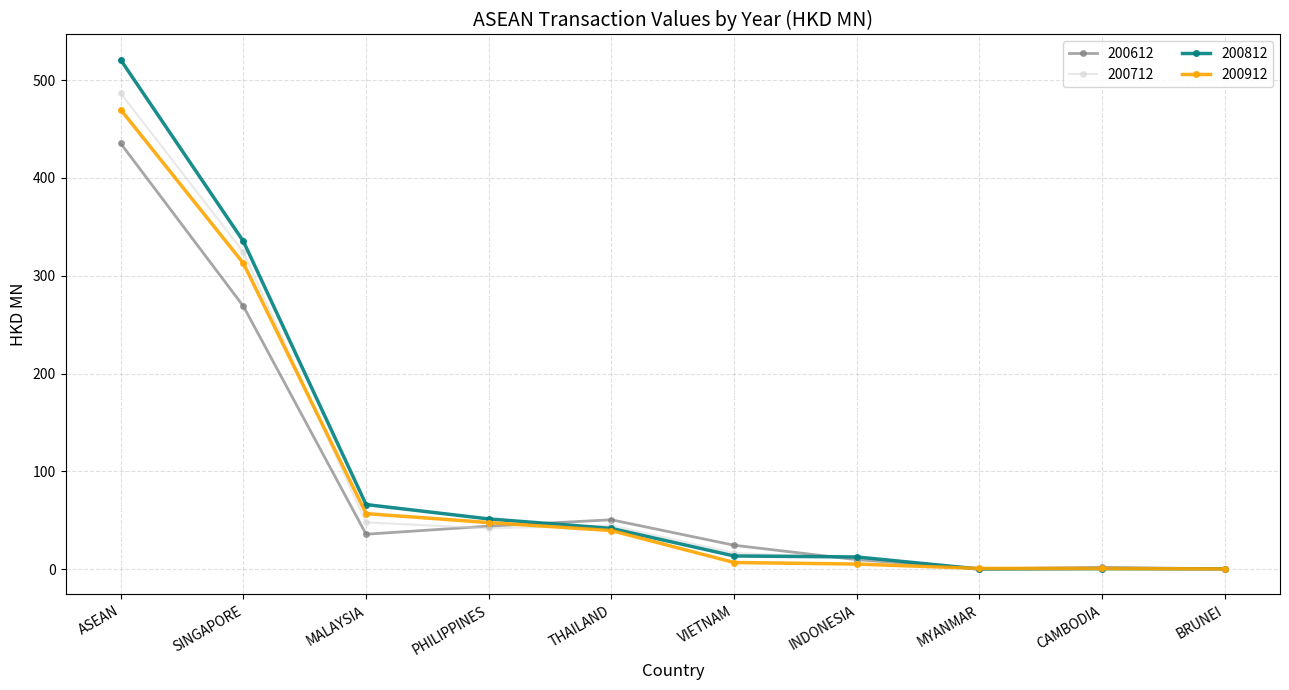

How many values in the 200912 series exceed 39?

5